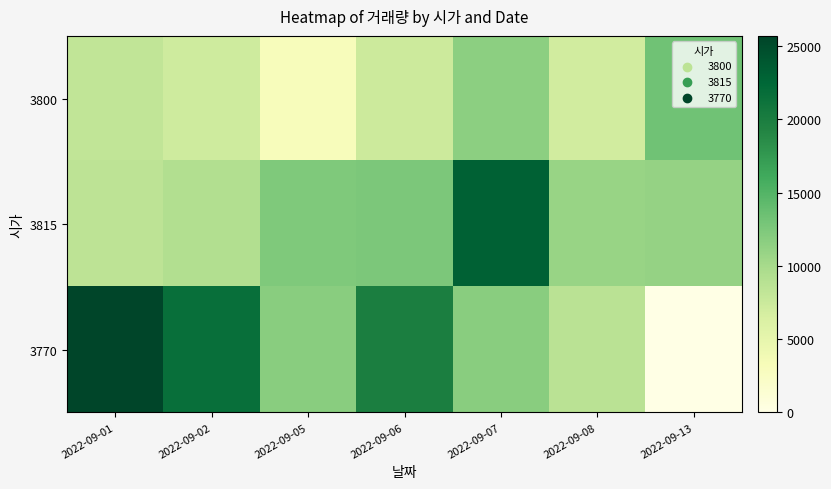

Reading right to left, transcribe all the data shown in this chart.

3800: 2022-09-13=13299	2022-09-08=7018	2022-09-07=11643	2022-09-06=7429	2022-09-05=3081	2022-09-02=7224	2022-09-01=8194
3815: 2022-09-13=11094	2022-09-08=10883	2022-09-07=23045	2022-09-06=12634	2022-09-05=12398	2022-09-02=9338	2022-09-01=8501
3770: 2022-09-13=0	2022-09-08=8736	2022-09-07=11804	2022-09-06=19919	2022-09-05=11817	2022-09-02=21645	2022-09-01=25709